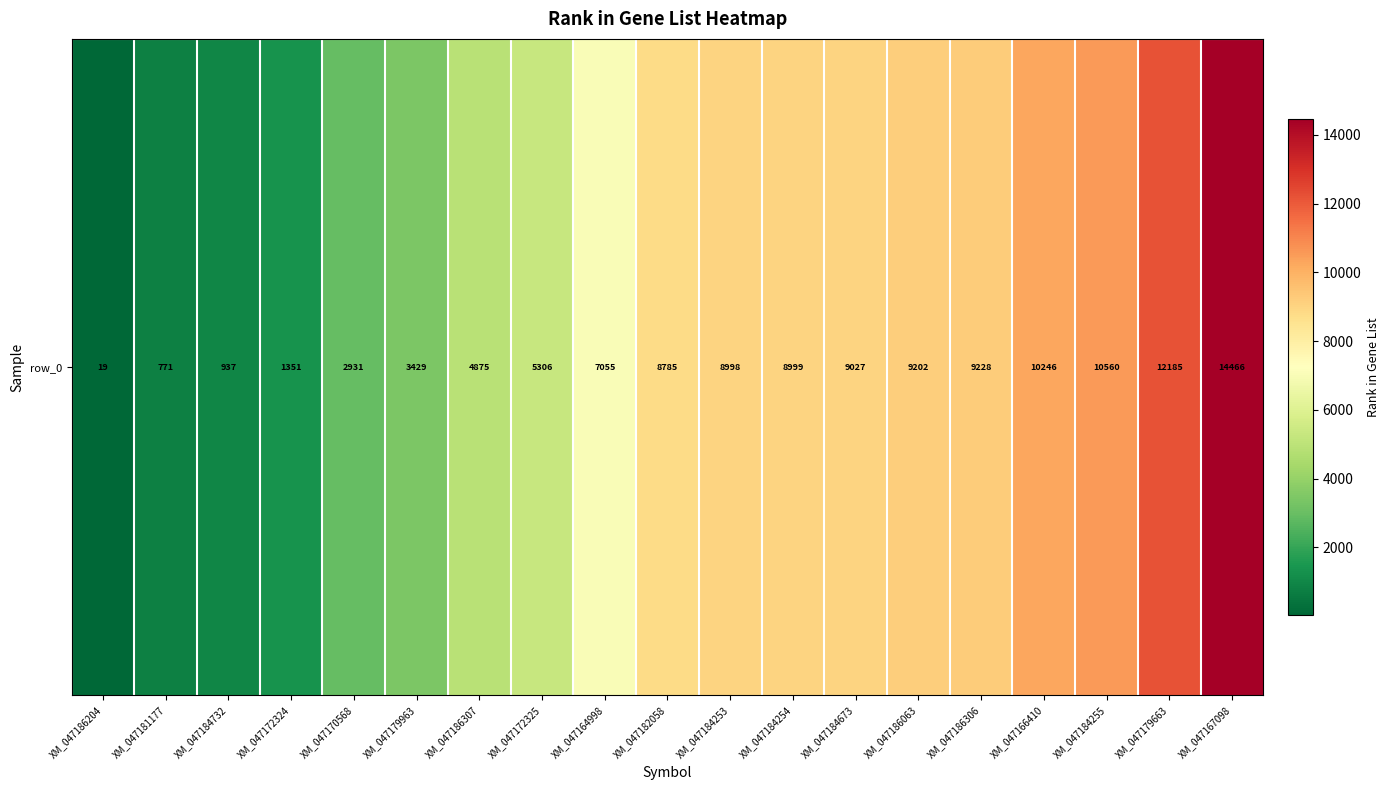

What is the greatest value displayed?

14466